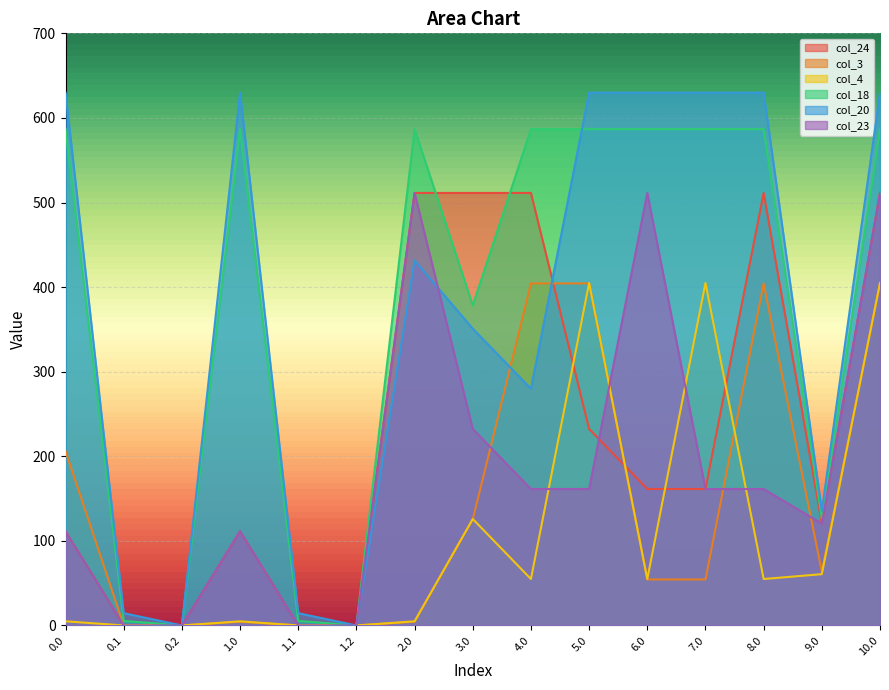

What is the difference between the second highest and minimum values in the col_18 series?

586.7